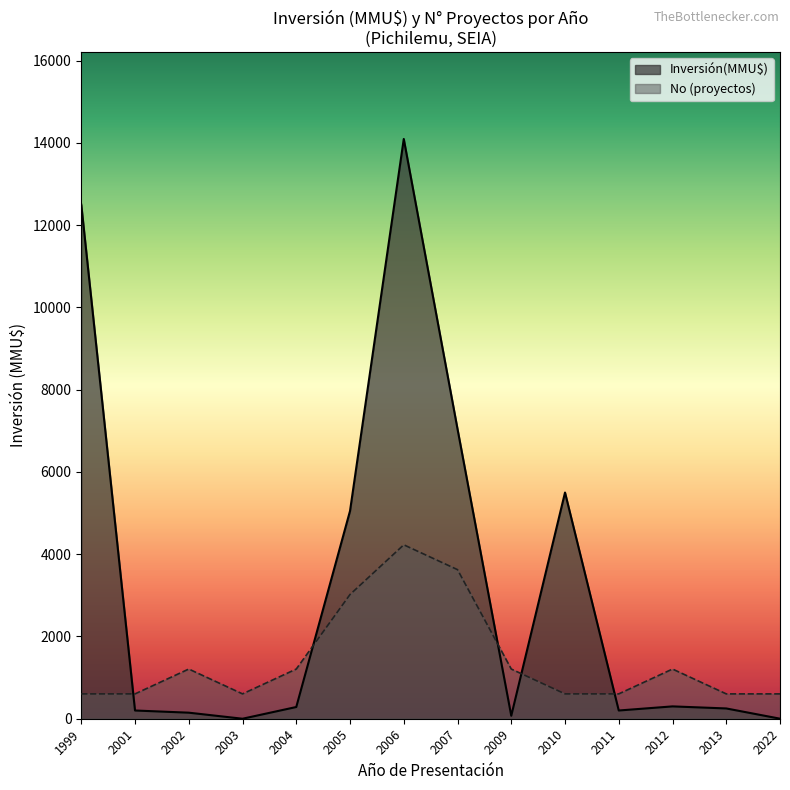

At which category does the chart reach its peak across all series?

2006